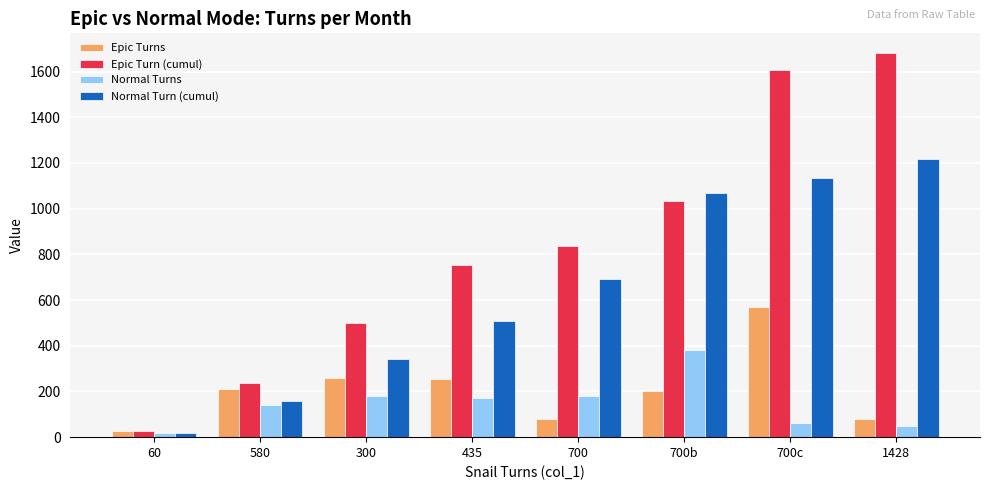

Which series has the widest spread of values?

Epic Turn (cumul)